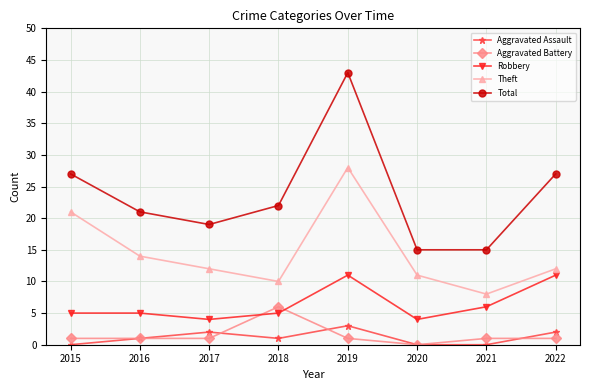

In Theft, how many points are lower than both neighbors (excluding endpoints)?

2